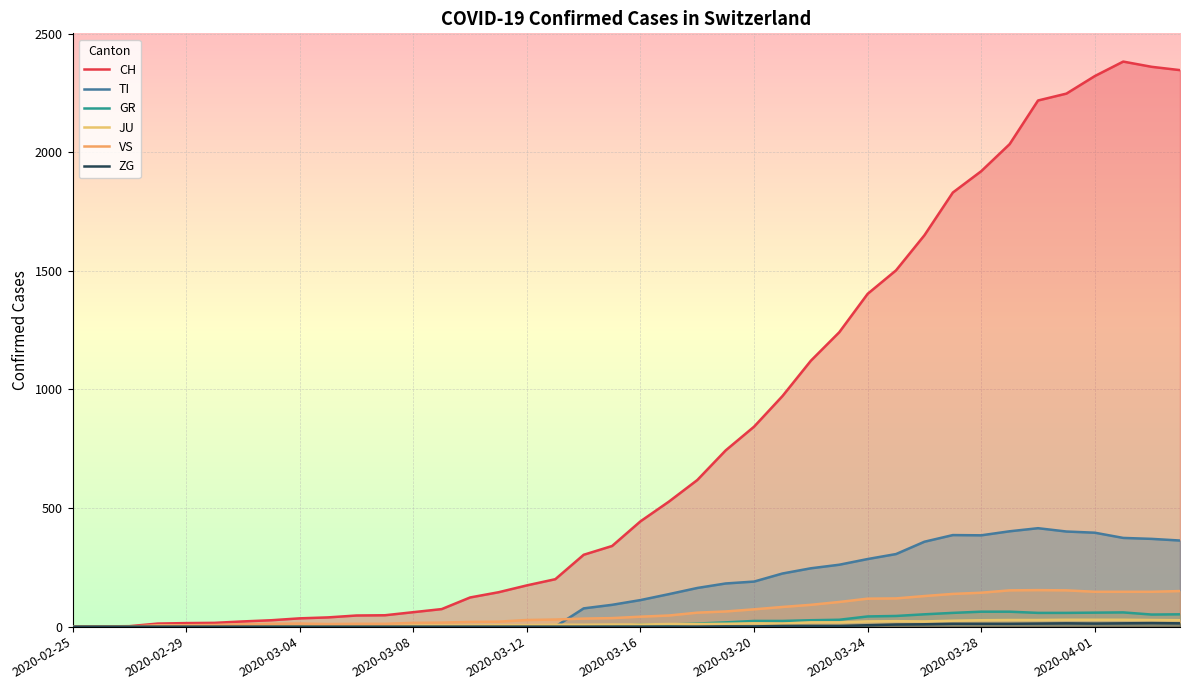

The value of ZG at 25 is 5. True or false?

False